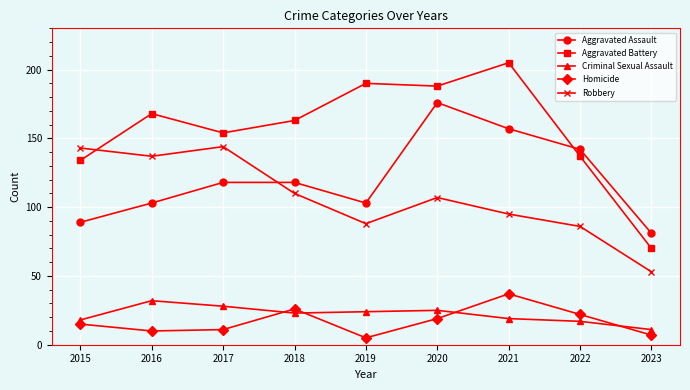

True or false: Homicide and Aggravated Assault cross at least once.

False